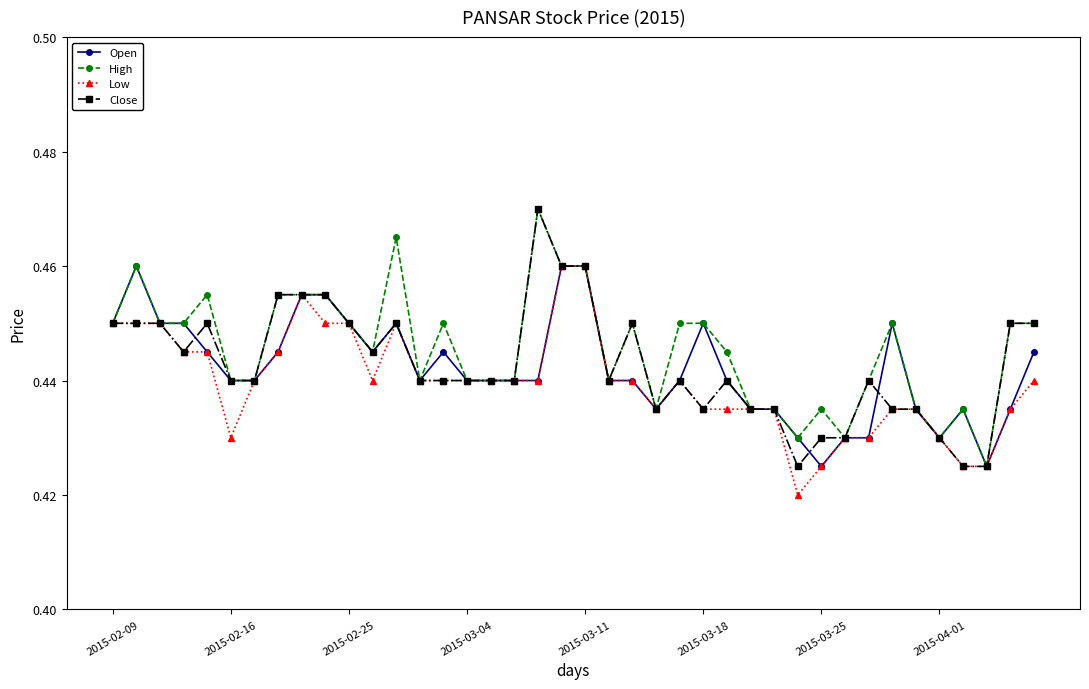

At how many categories does at least one series exceed 0?

40